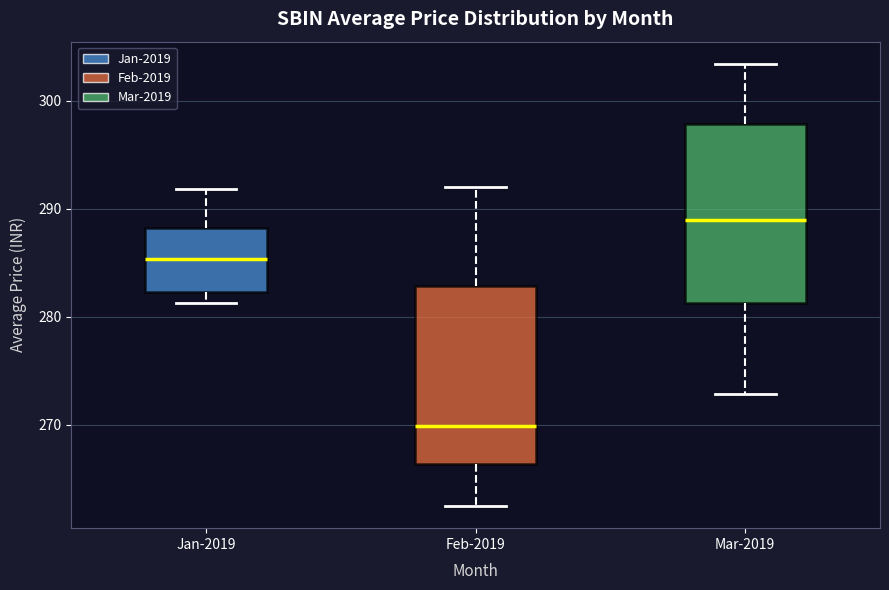

Reading left to right, transcribe this box plot: for each box, give where its median line is, the range the box spans, and where its two whiskers end, as read against the y-axis. The values are not printed on the chart, so give them approximately, as read against the axis.

Jan-2019: median 285, box 282 to 288, whiskers 281 to 292
Feb-2019: median 270, box 266 to 283, whiskers 262 to 292
Mar-2019: median 289, box 281 to 298, whiskers 273 to 303